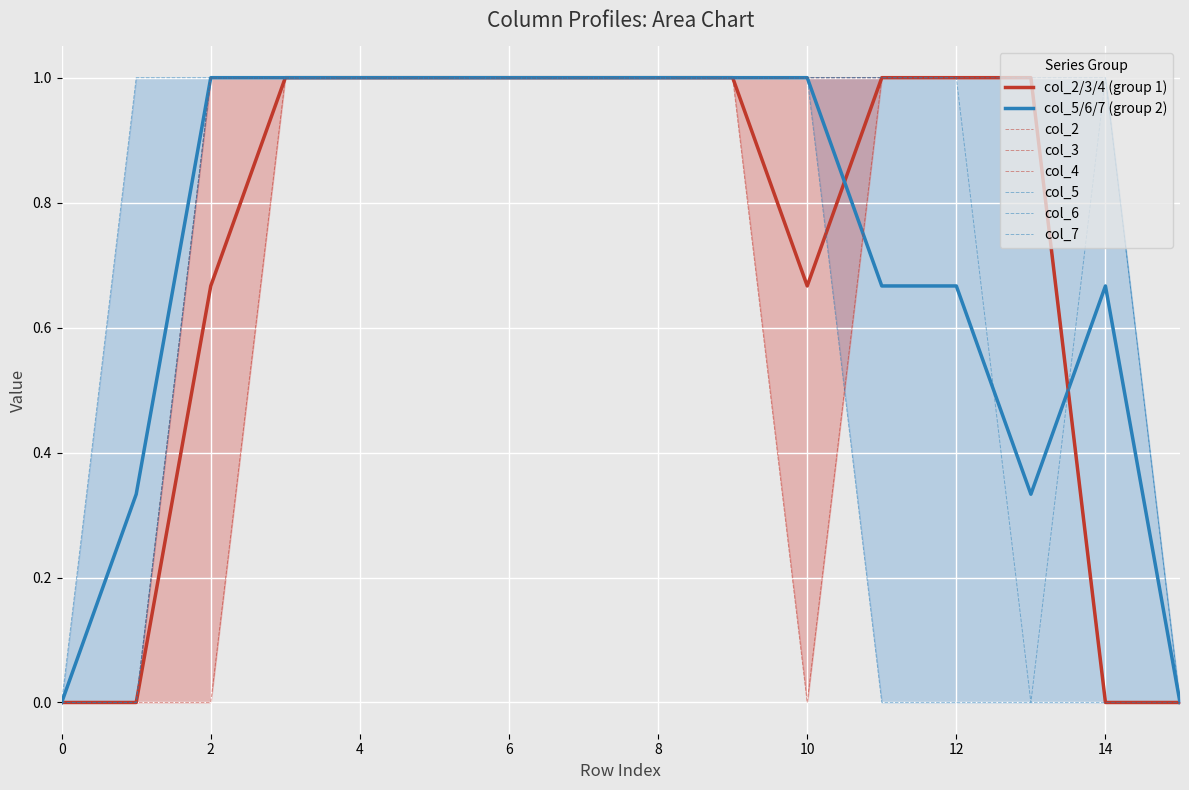

At which category is the sum across all series the highest?

3